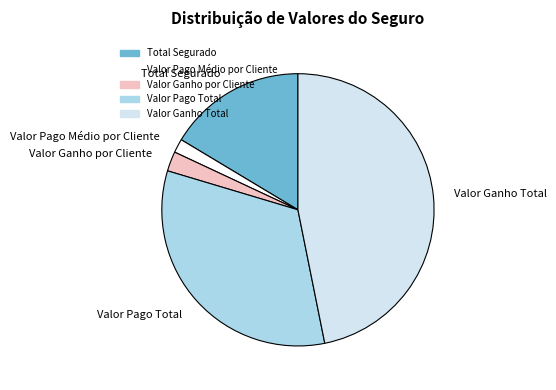

How many segments does this pie chart have?

5